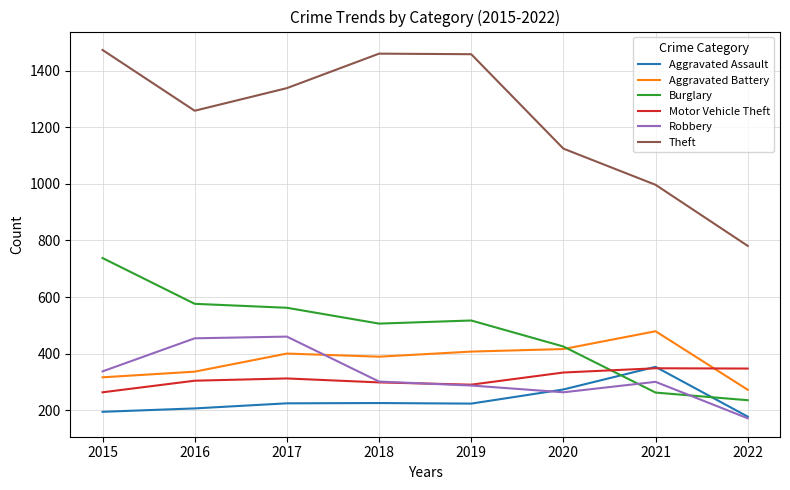

Which series ends up on top after the final intersection of Aggravated Battery and Burglary?

Aggravated Battery